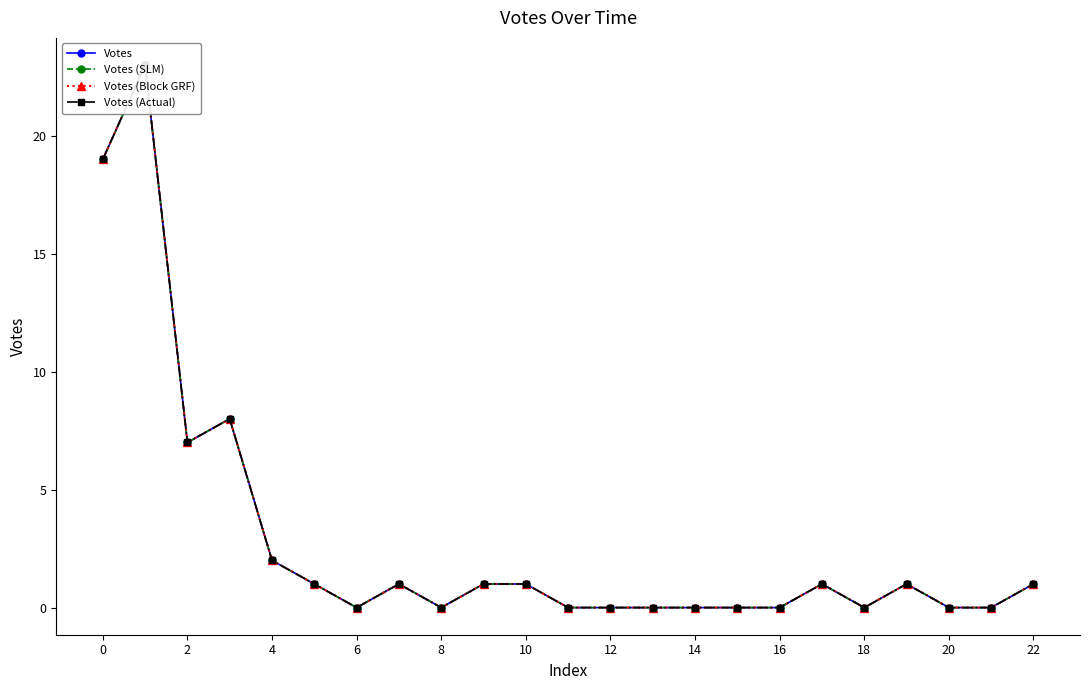

True or false: Votes (Block GRF) has a value of 1 at 10.

False